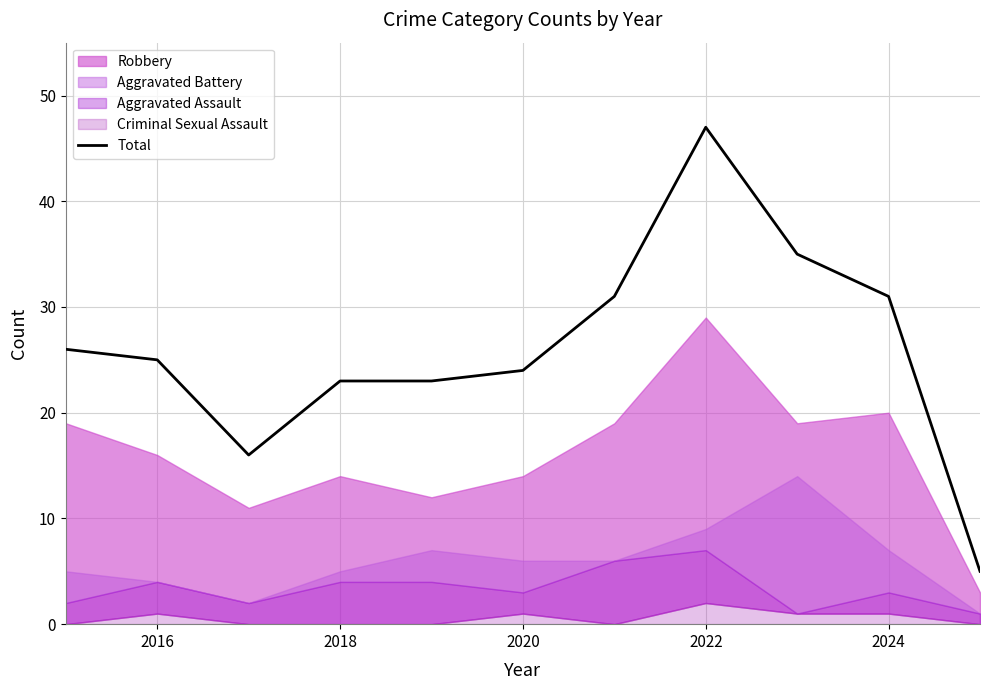

Is it true that Total equals 31 at 2024?

True